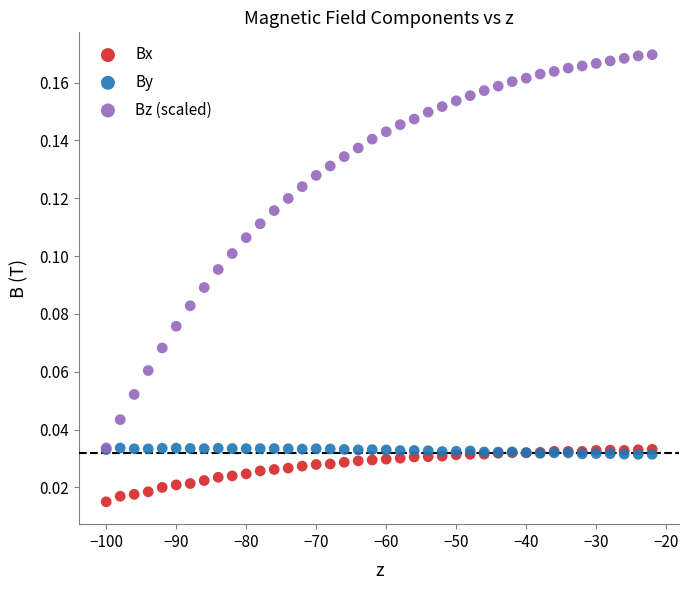

Which series has the widest spread of Y values?

Bz (scaled)